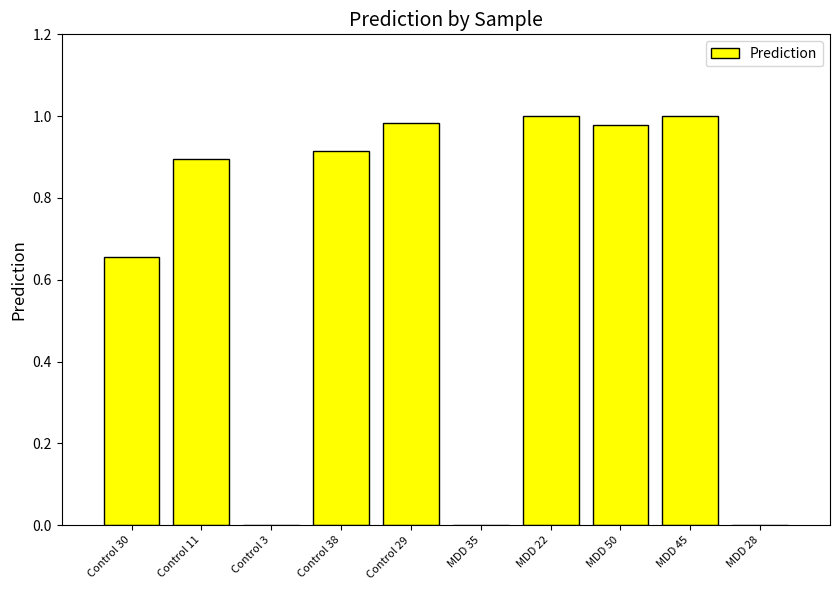

The value at MDD 28 is 0.0. True or false?

True